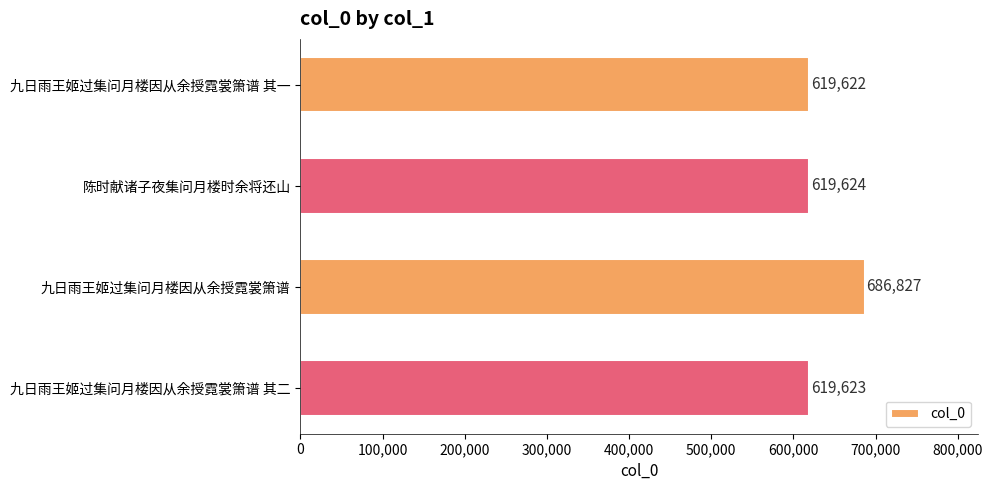

What is the difference between the second highest and second lowest values?

1